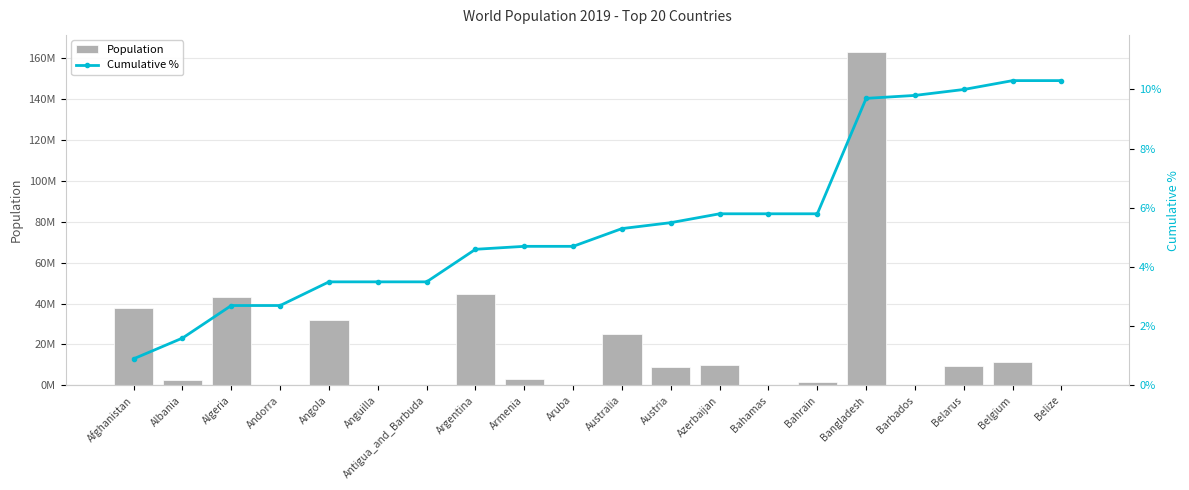

Reading right to left, extract all data points from this chart.

Population: 390351.0	11455519.0	9452409.0	287021.0	163046173.0	1641164.0	389486.0	10047719.0	8858775.0	25203200.0	106310.0	2957728.0	44780675.0	97115.0	14872.0	31825299.0	76177.0	43053054.0	2862427.0	38041757.0
Cumulative %: 10.3	10.3	10.0	9.8	9.7	5.8	5.8	5.8	5.5	5.3	4.7	4.7	4.6	3.5	3.5	3.5	2.7	2.7	1.6	0.9